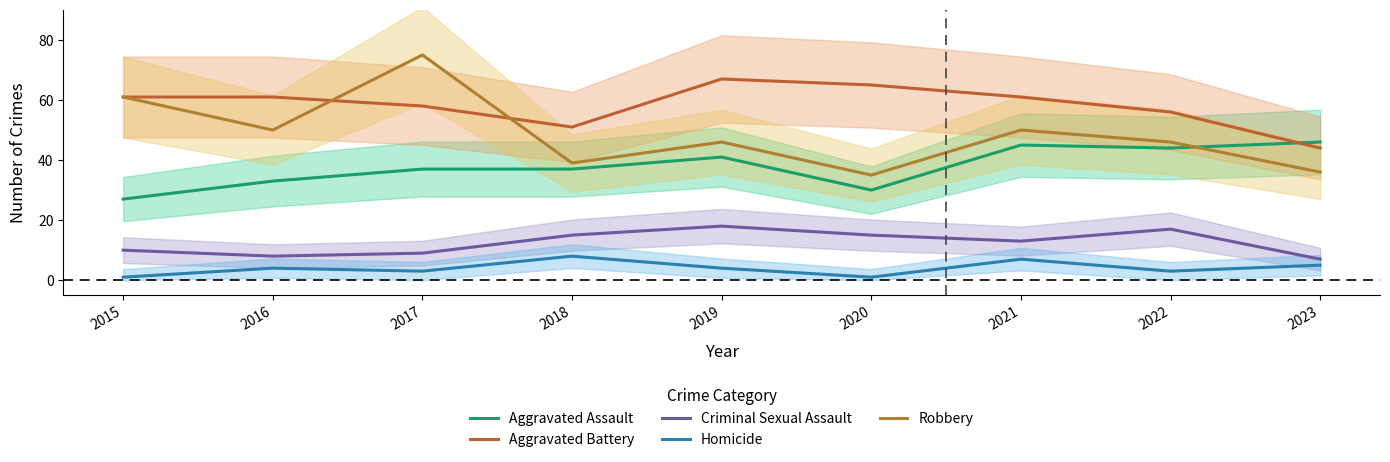

What is the lowest value of the Aggravated Assault series?

27